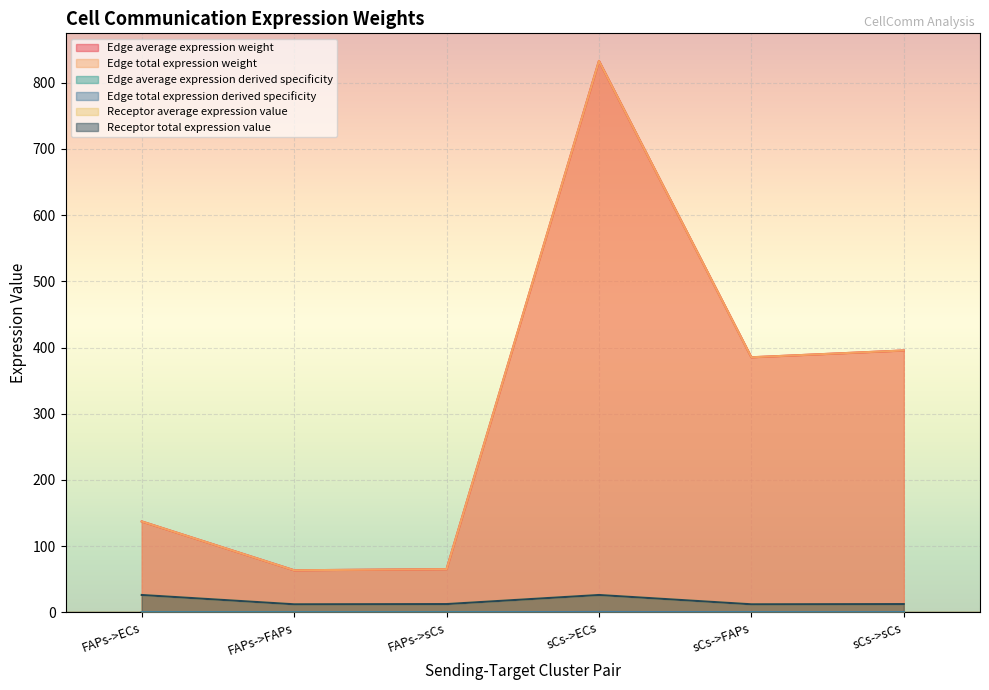

Which category has the lowest value across all series?

FAPs->FAPs